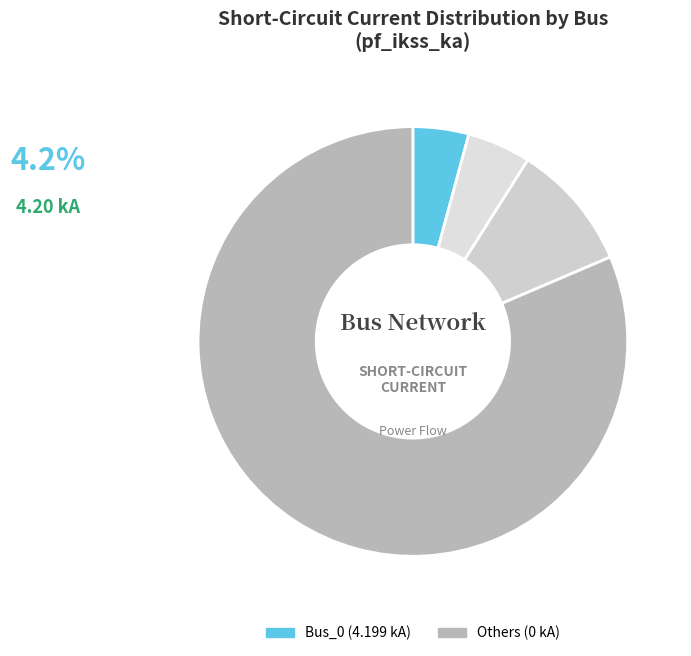

Does any single category account for the majority?

Yes